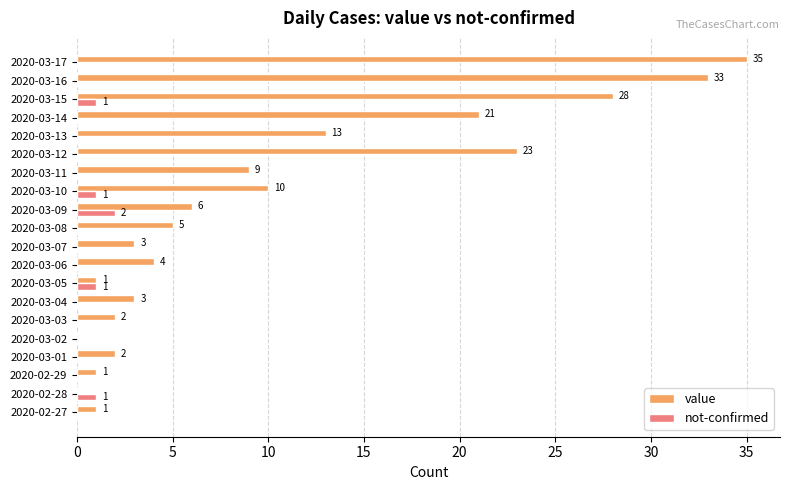

Which series has the largest total across all categories?

value